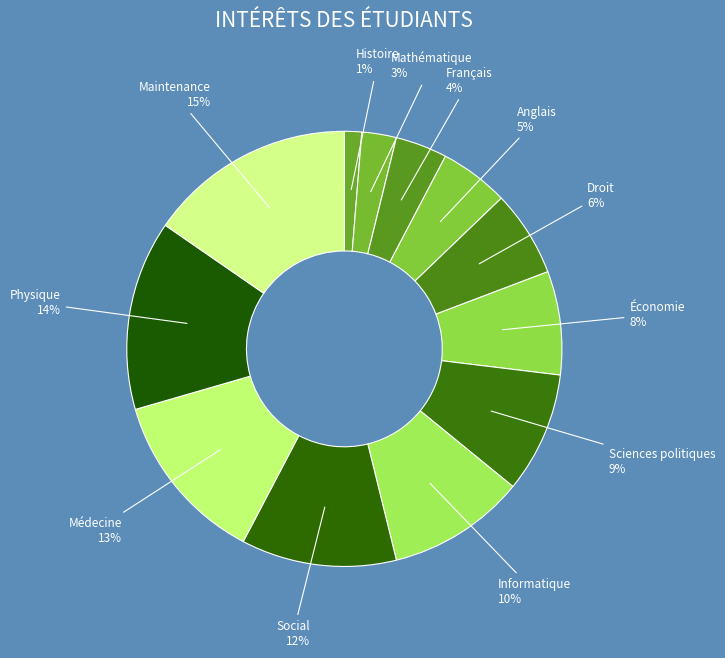

What is the smallest slice in the pie chart?

Histoire